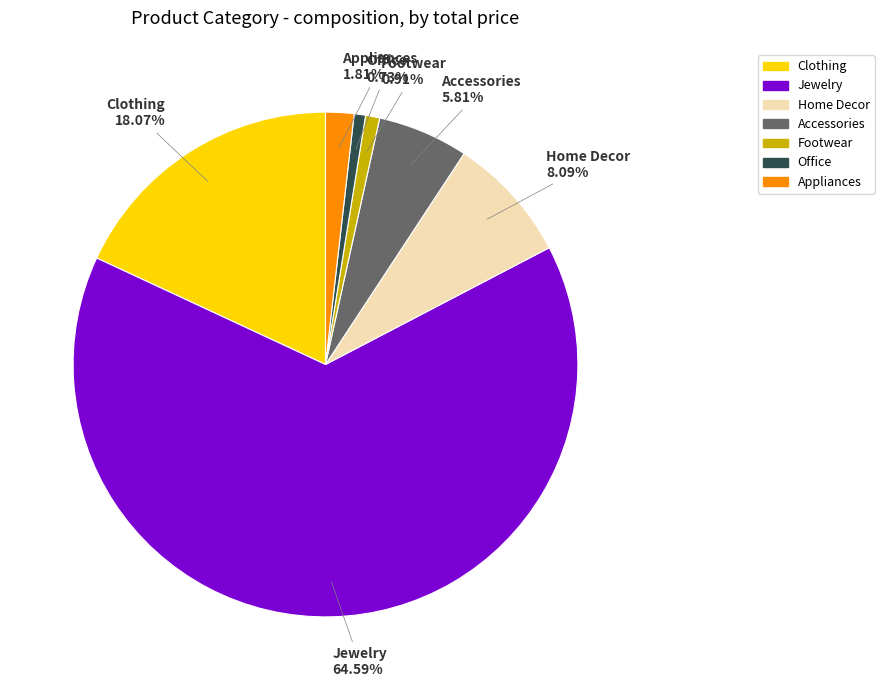

Is the sum of Home Decor and Jewelry greater than half?

Yes